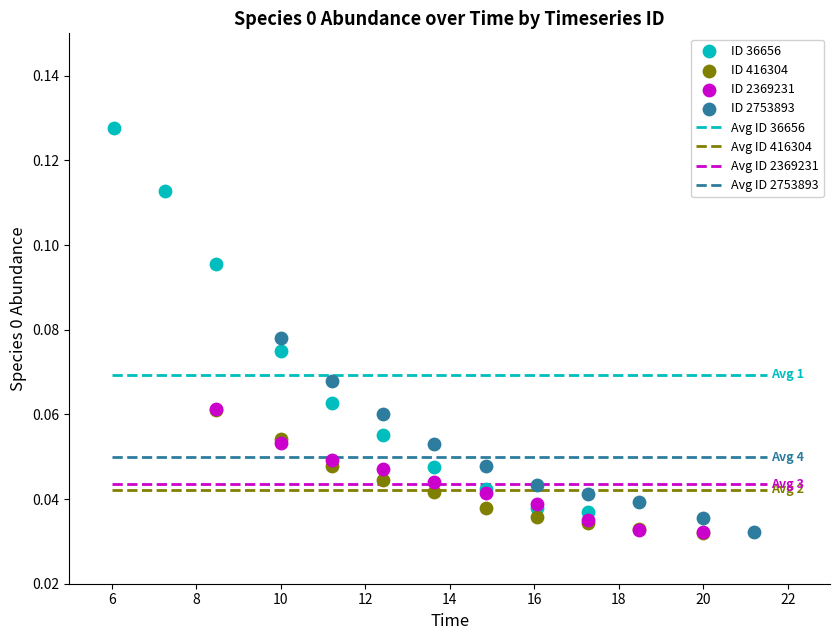

Which series has the widest spread of Y values?

ID 36656